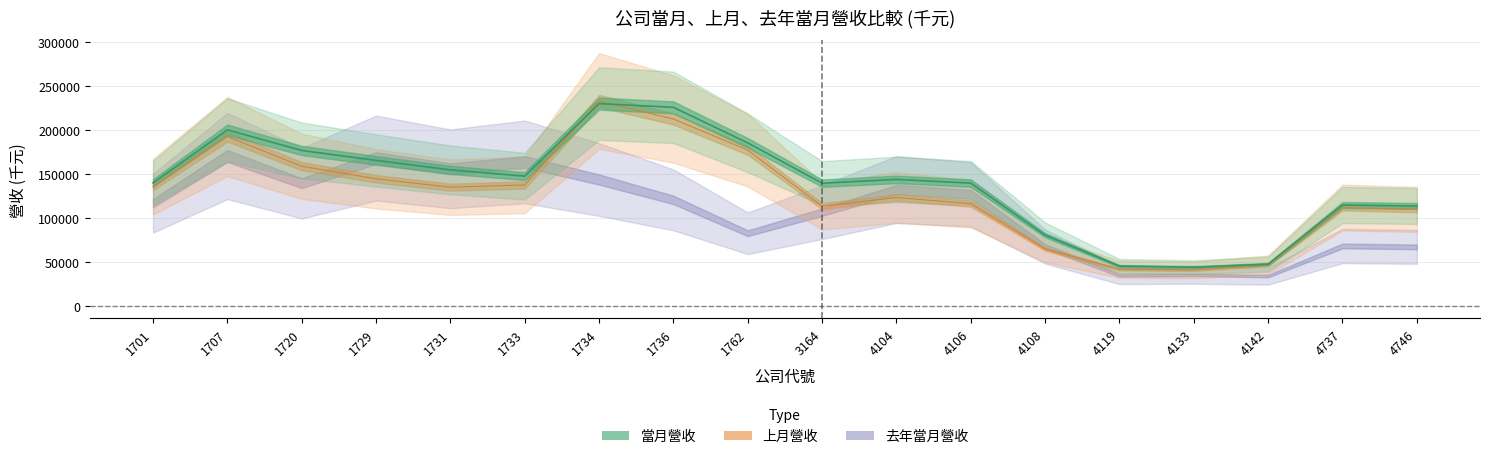

Is the value of 上月營收 at 1733 greater than the value of 當月營收 at 4119?

Yes